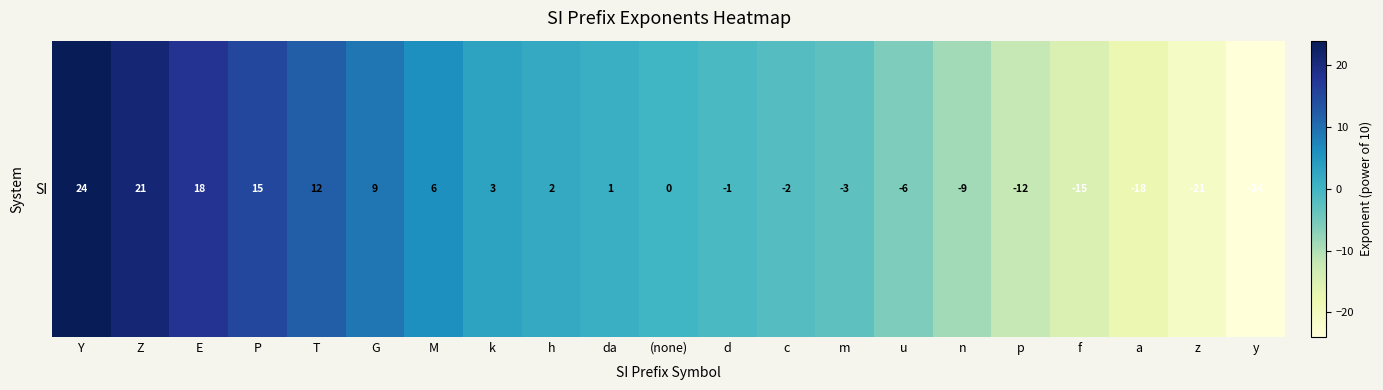

Read the value at m, to the nearest 5.

-5